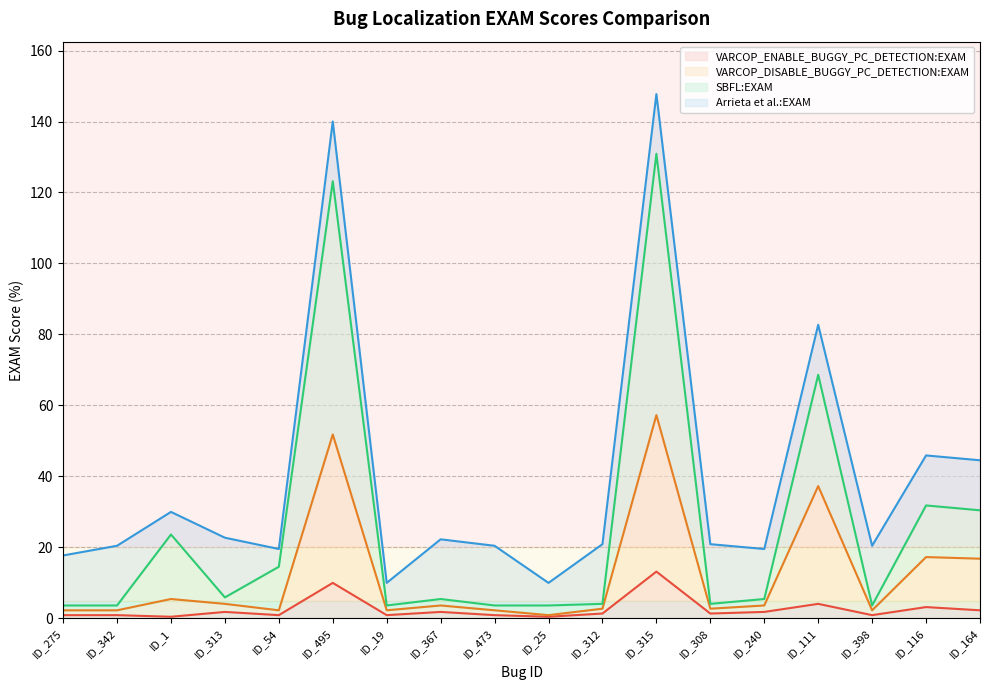

What is the maximum value for VARCOP_ENABLE_BUGGY_PC_DETECTION:EXAM?

13.2